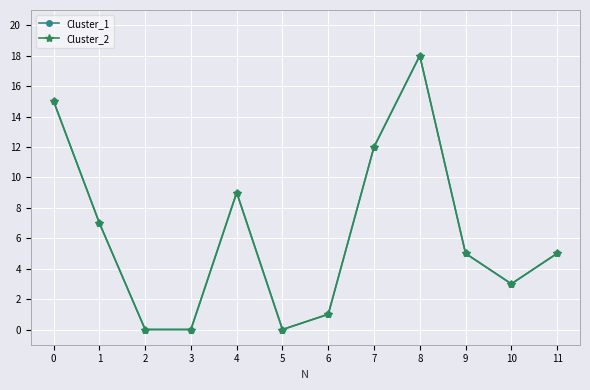

Reading left to right, what are all the values shown in this chart?

Cluster_1: 15	7	0	0	9	0	1	12	18	5	3	5
Cluster_2: 15	7	0	0	9	0	1	12	18	5	3	5